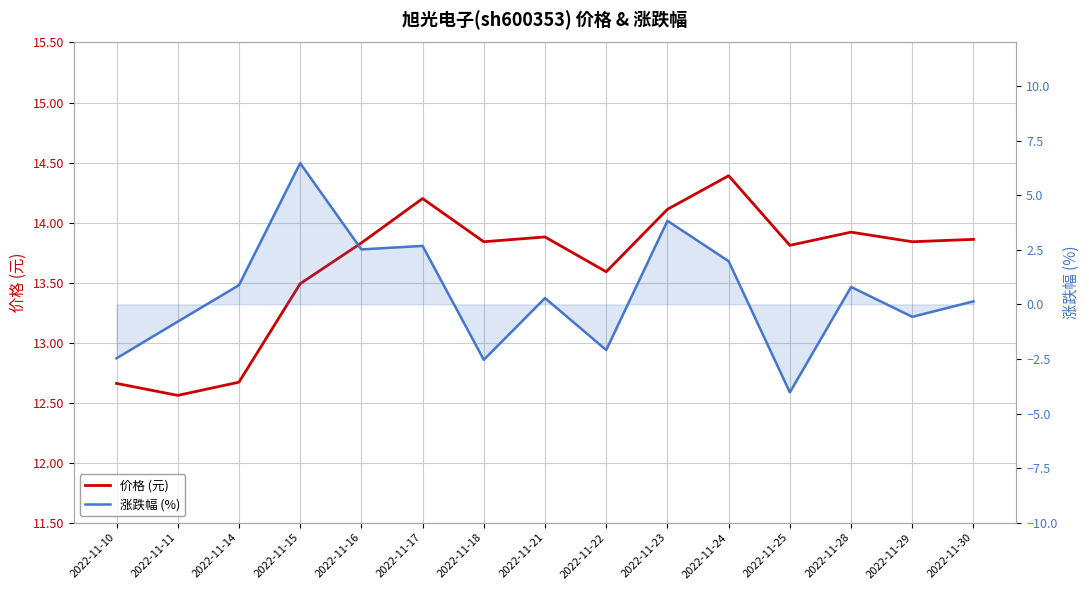

Reading left to right, extract all data points from this chart.

价格 (元): 12.7	12.6	12.7	13.5	13.8	14.2	13.8	13.9	13.6	14.1	14.4	13.8	13.9	13.8	13.9
涨跌幅 (%): -2.5	-0.8	0.9	6.5	2.5	2.7	-2.5	0.3	-2.1	3.8	2.0	-4.0	0.8	-0.6	0.1